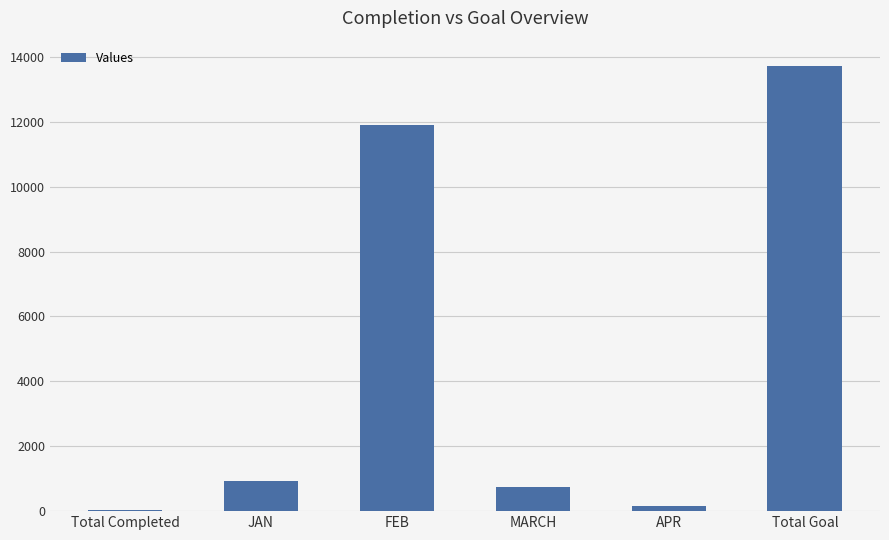

What is the greatest value displayed?

13721